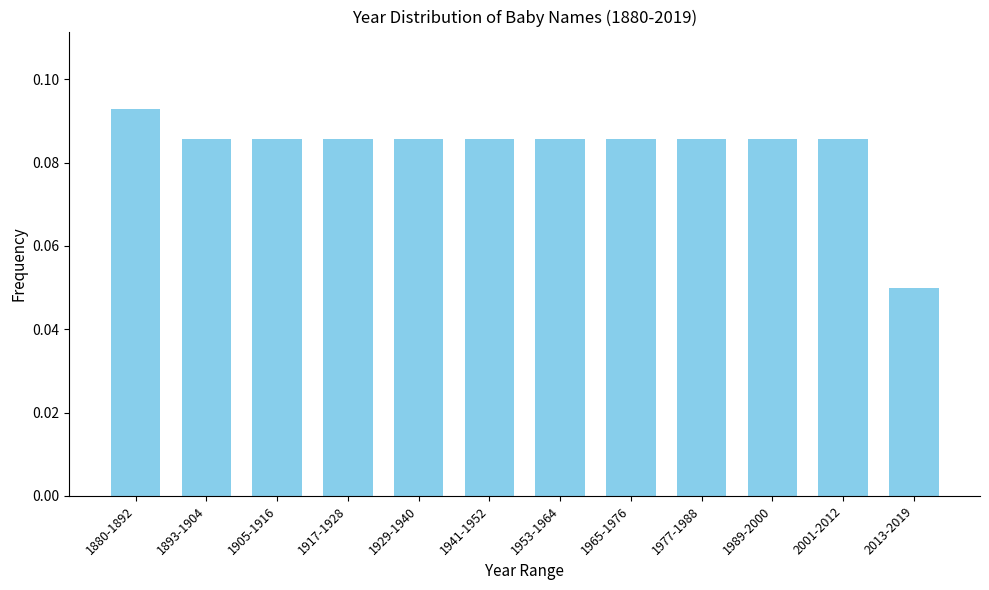

Count the values in the range 0 to 1.

12